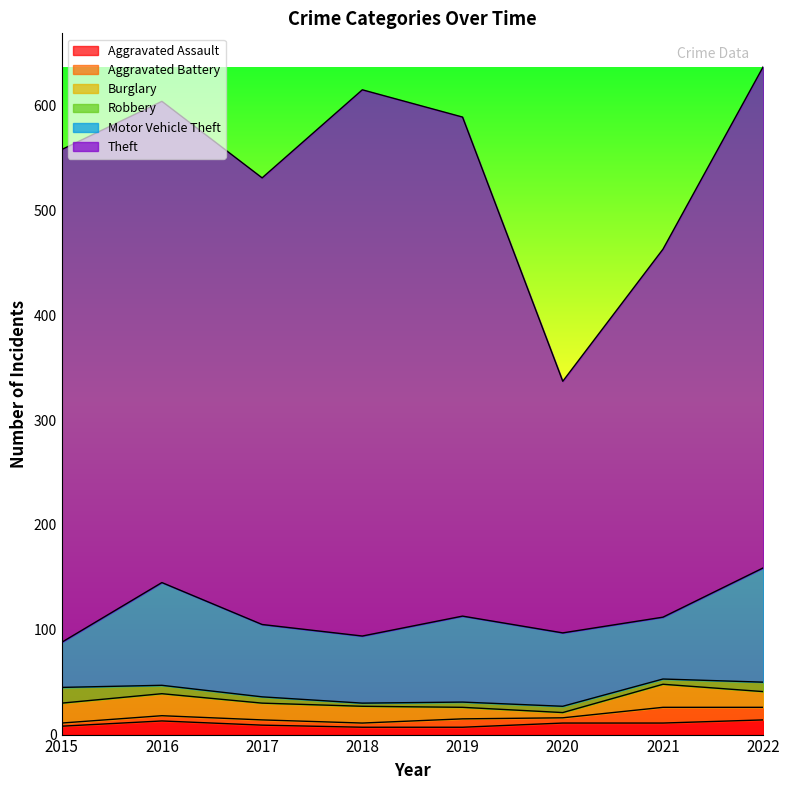

Reading left to right, transcribe all the data shown in this chart.

Aggravated Assault: 8	13	9	7	7	11	11	14
Aggravated Battery: 3	5	5	4	8	5	15	12
Burglary: 19	21	16	16	11	5	22	15
Robbery: 15	8	6	3	5	6	5	9
Motor Vehicle Theft: 43	98	69	64	82	70	59	109
Theft: 470	459	426	521	476	240	351	478